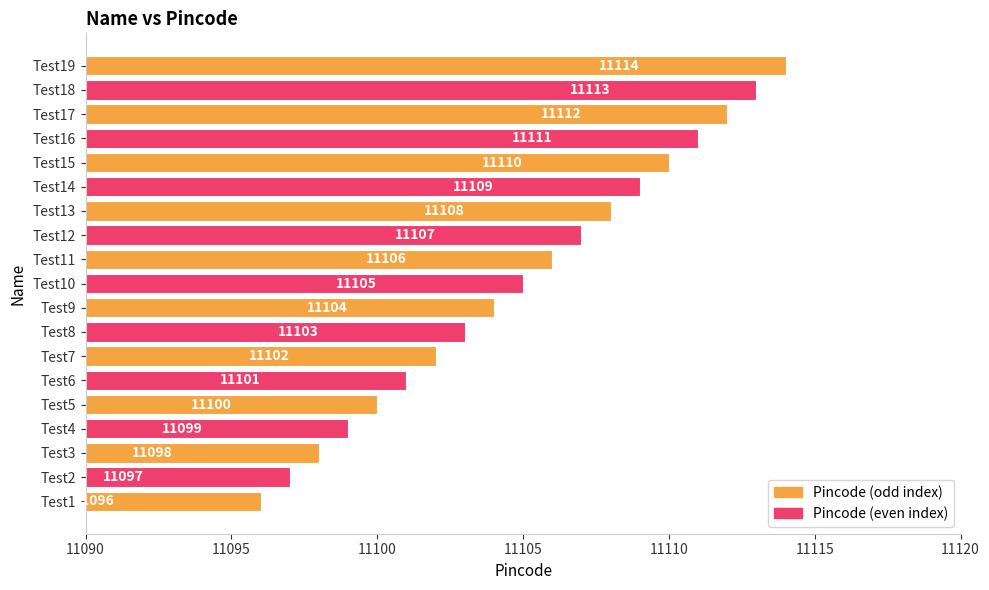

Reading bottom to top, transcribe all the data shown in this chart.

Test1=11096	Test2=11097	Test3=11098	Test4=11099	Test5=11100	Test6=11101	Test7=11102	Test8=11103	Test9=11104	Test10=11105	Test11=11106	Test12=11107	Test13=11108	Test14=11109	Test15=11110	Test16=11111	Test17=11112	Test18=11113	Test19=11114